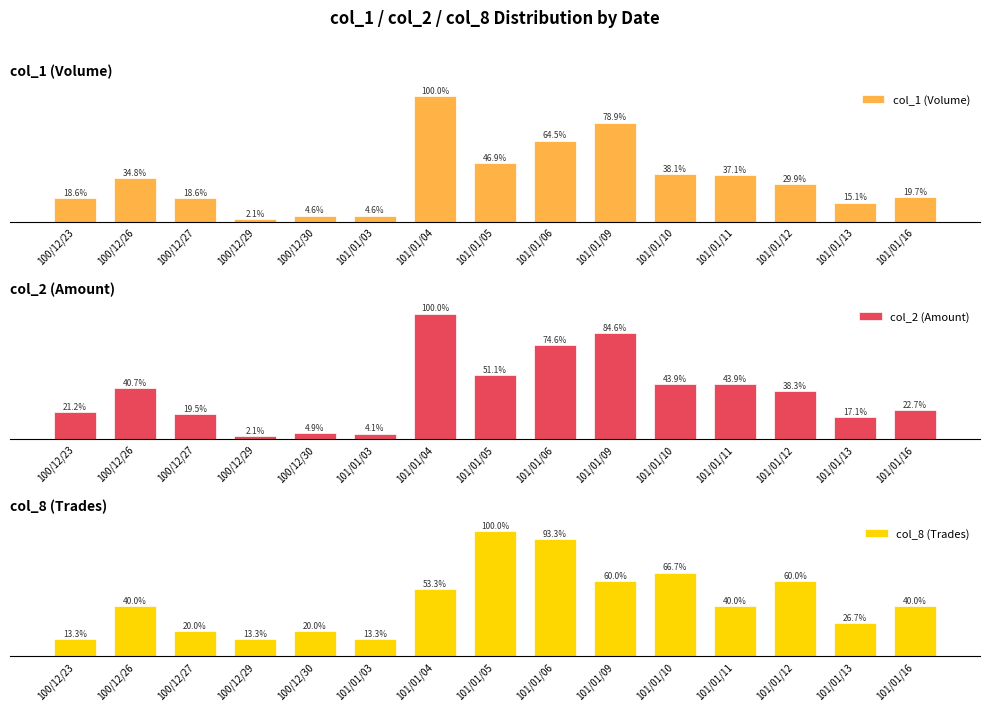

What is the label of the 5th bar from the right?

101/01/10